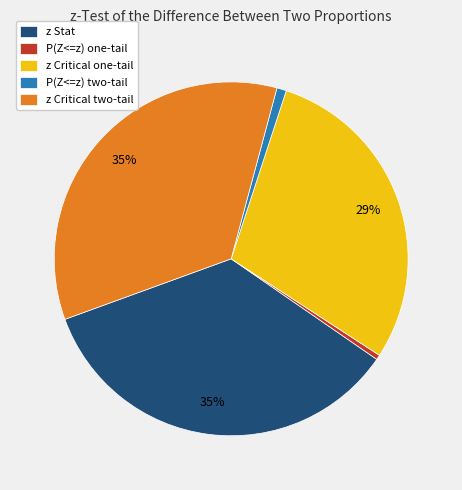

Is there any slice that represents more than half of the pie?

No